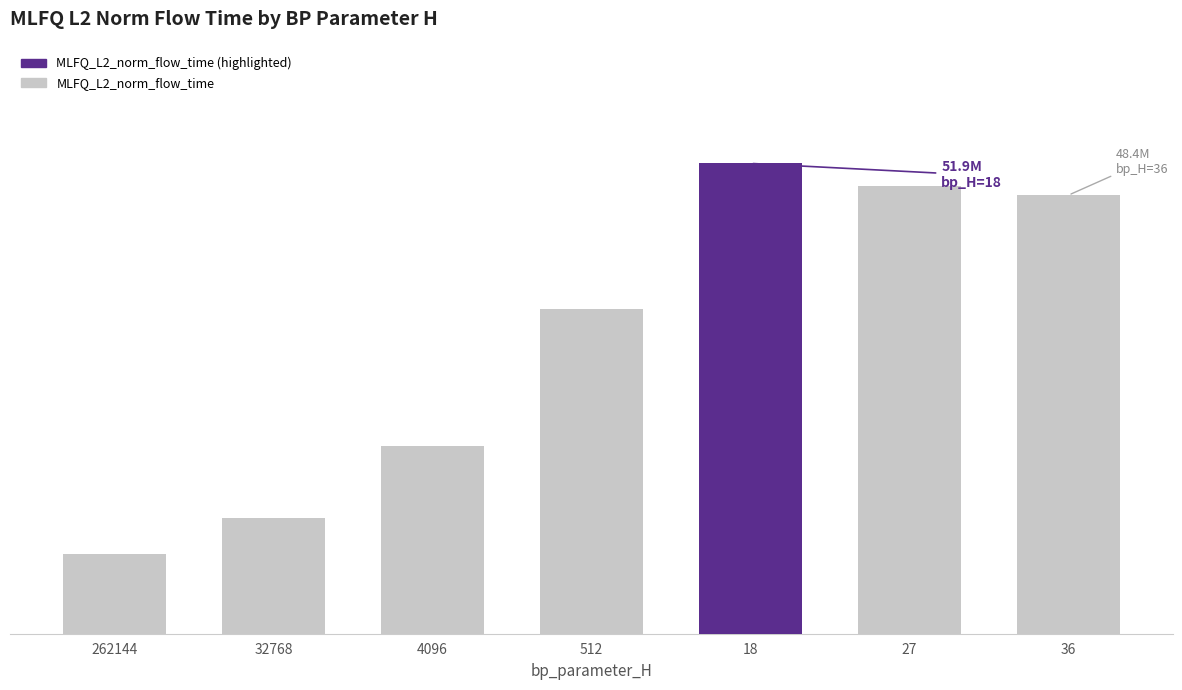

List the labels in order of value, largest first.

18, 27, 36, 512, 4096, 32768, 262144